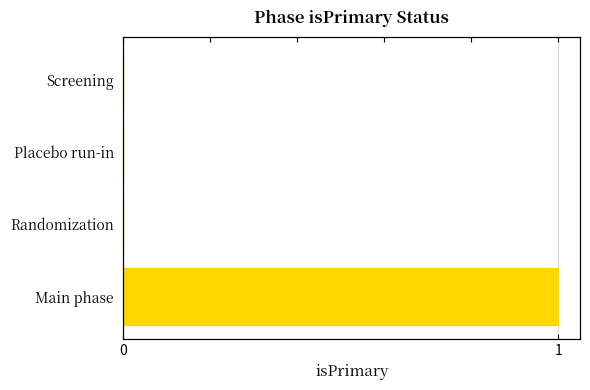

Rank the categories by value from highest to lowest.

Main phase, Screening, Placebo run-in, Randomization